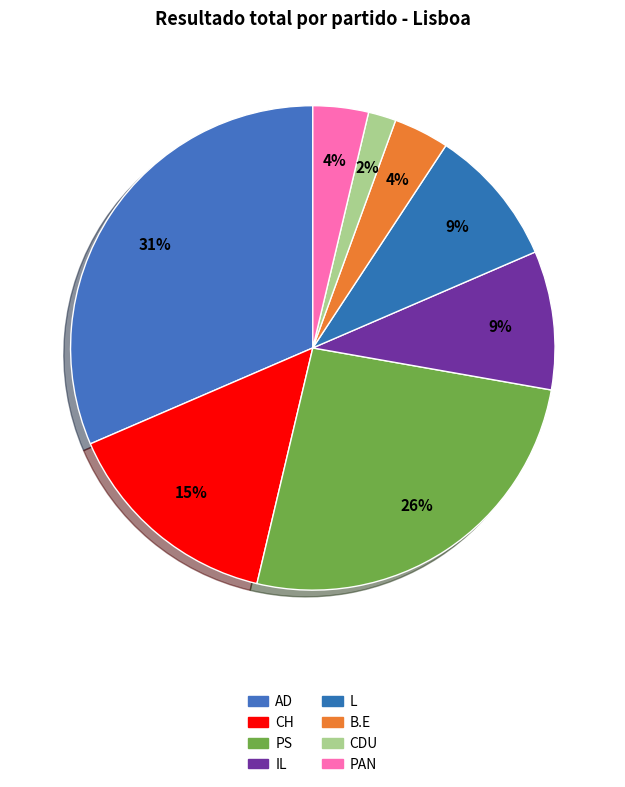

How many slices are in this pie chart?

8